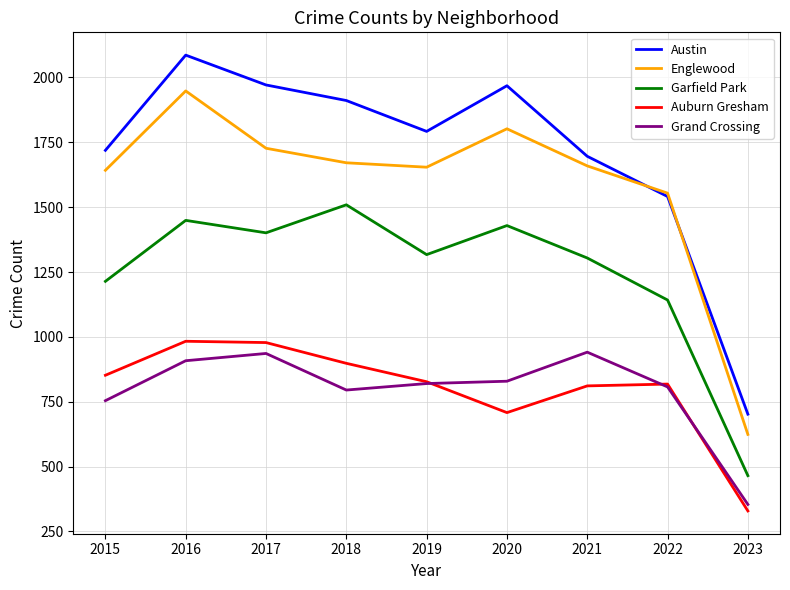

What is the approximate value of Englewood at 2016, to the nearest 100?

1900